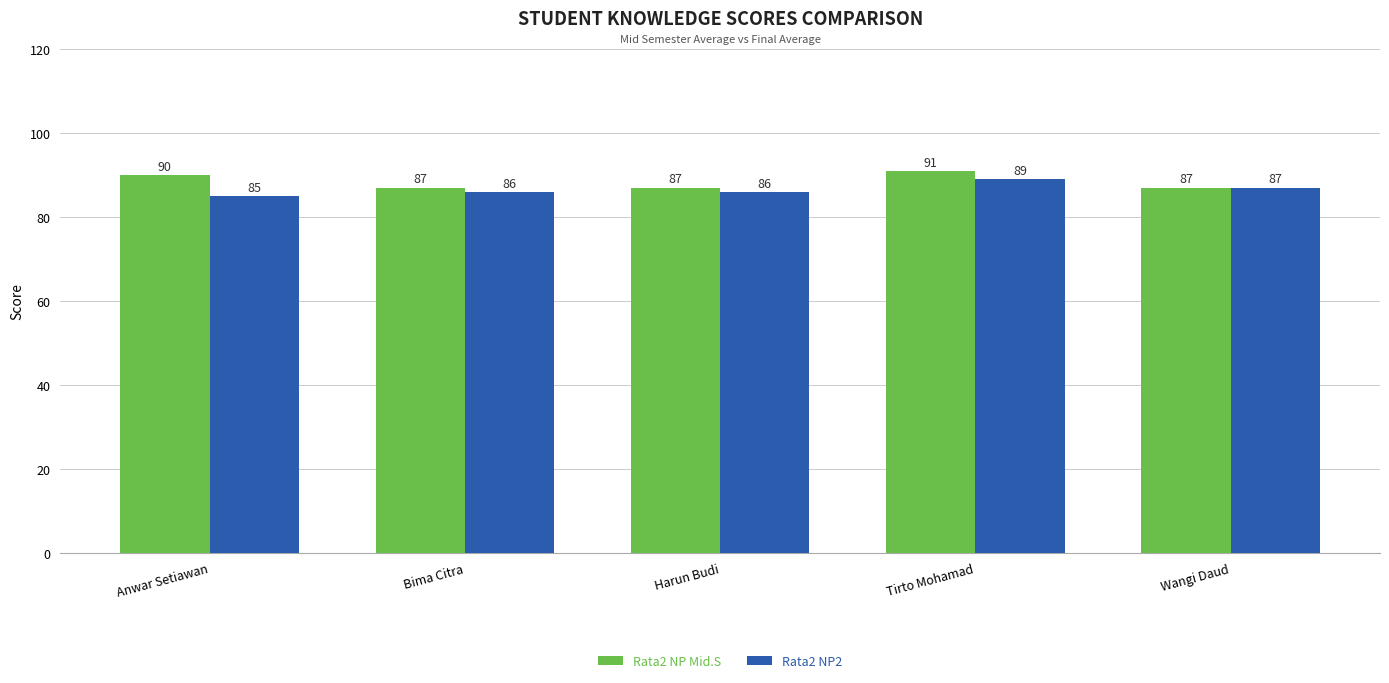

At which label is Rata2 NP2 closest to 87?

Wangi Daud